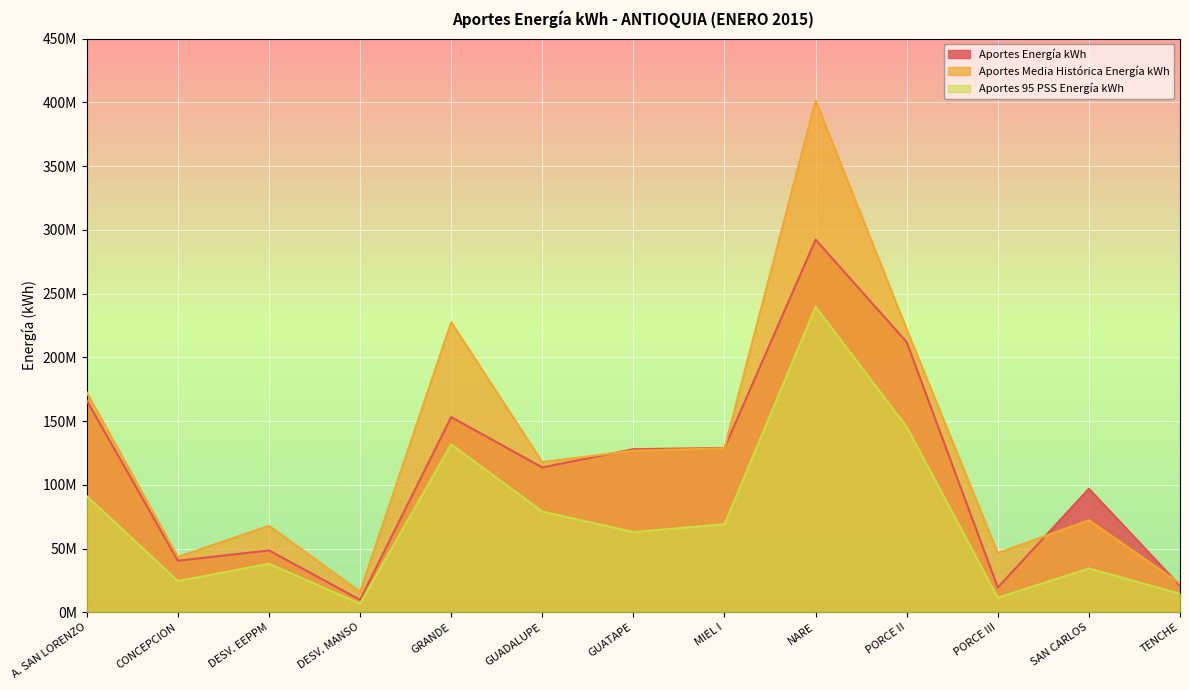

At which label does Aportes 95 PSS Energía kWh first exceed 62930000?

A. SAN LORENZO